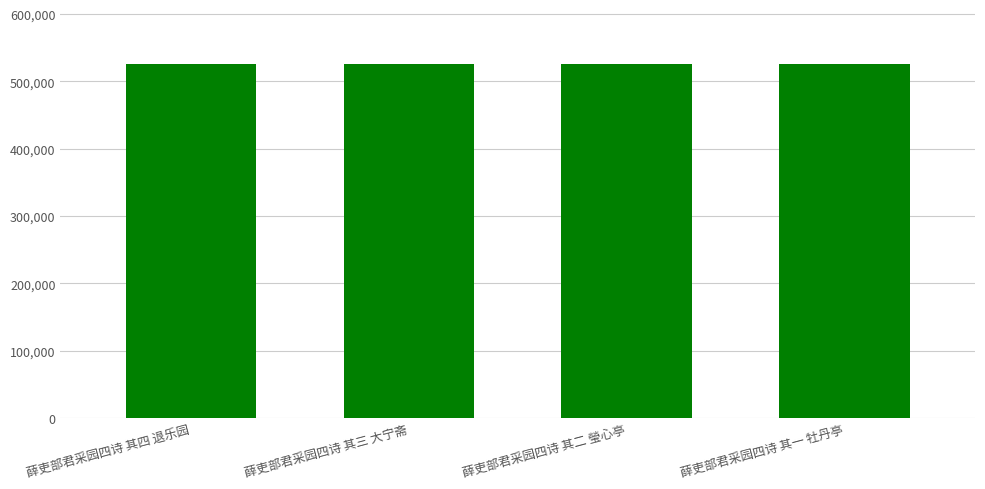

What is the sum of all values?

2101014